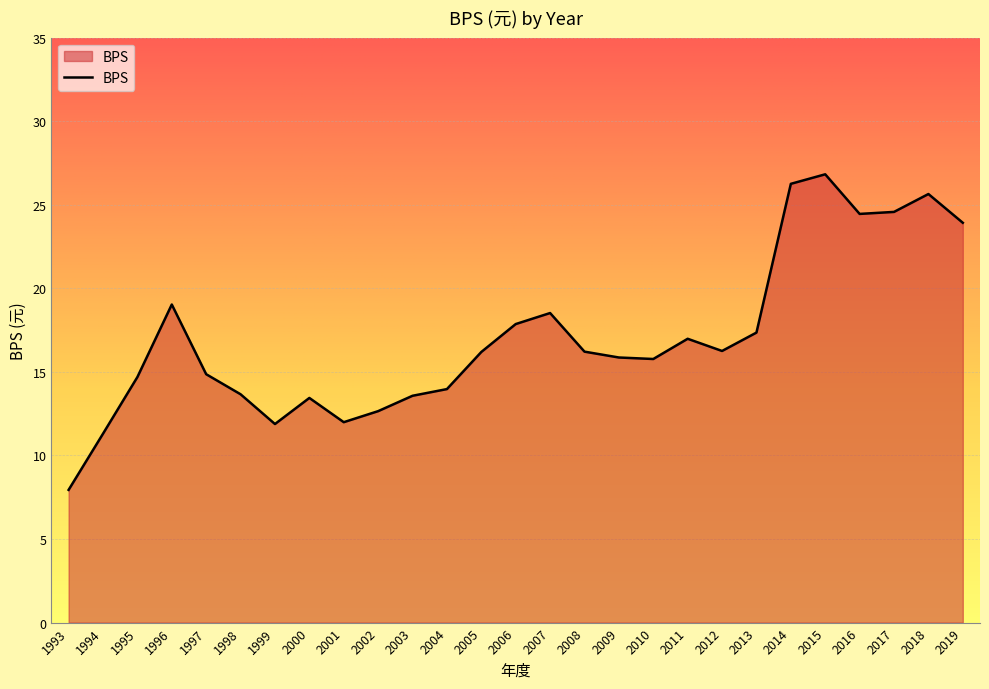

Between 2005 and 2010, which is larger?

2005